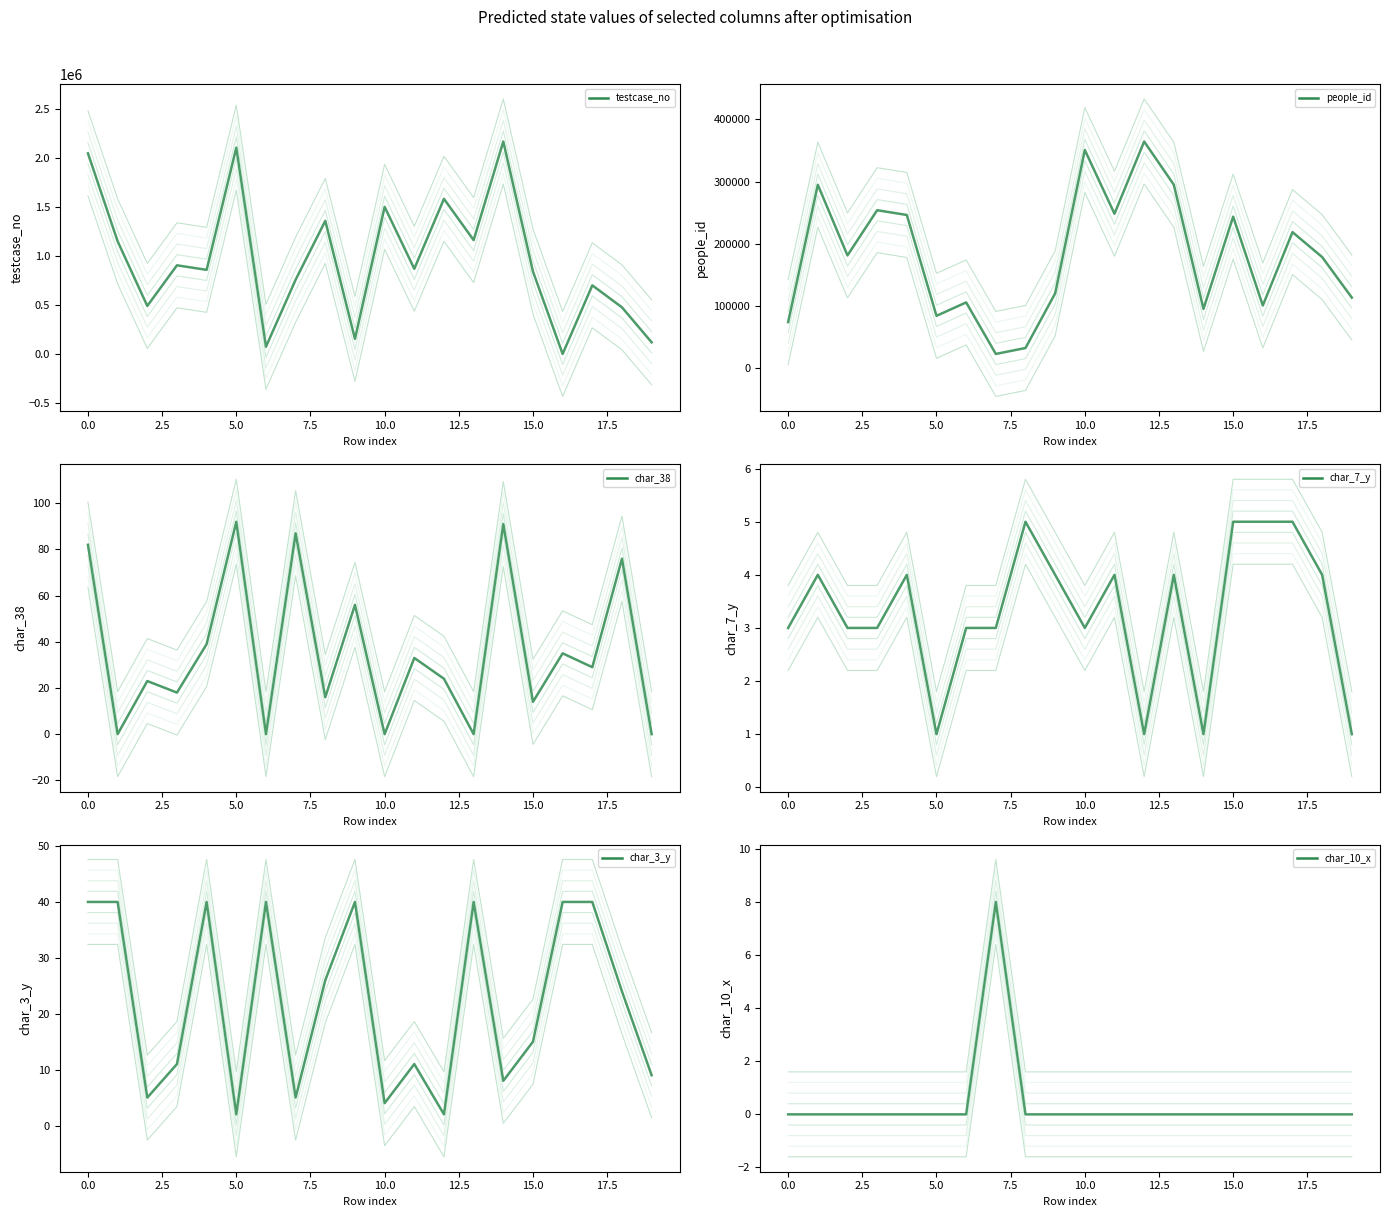

What is the difference between the maximum and minimum values in the char_3_y series?

38